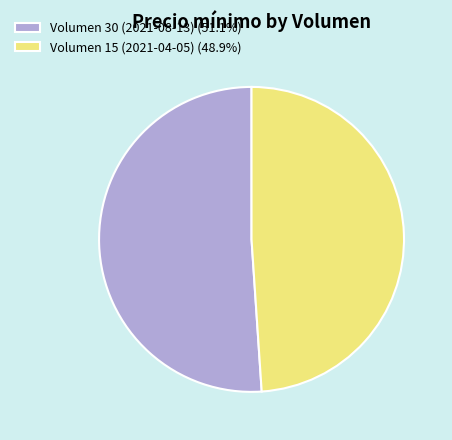

Does any single category account for the majority?

Yes